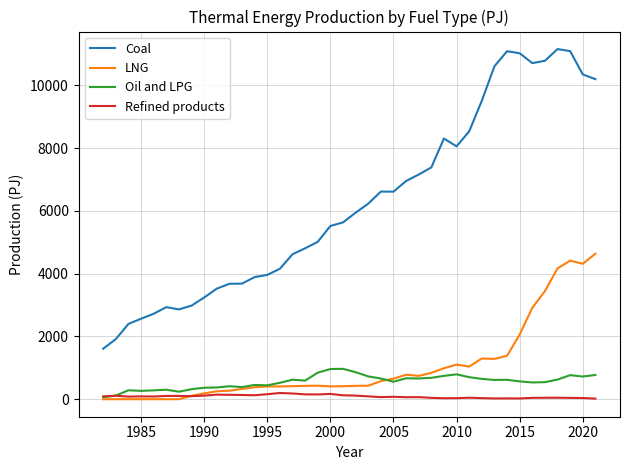

True or false: Coal and LNG cross at least once.

False